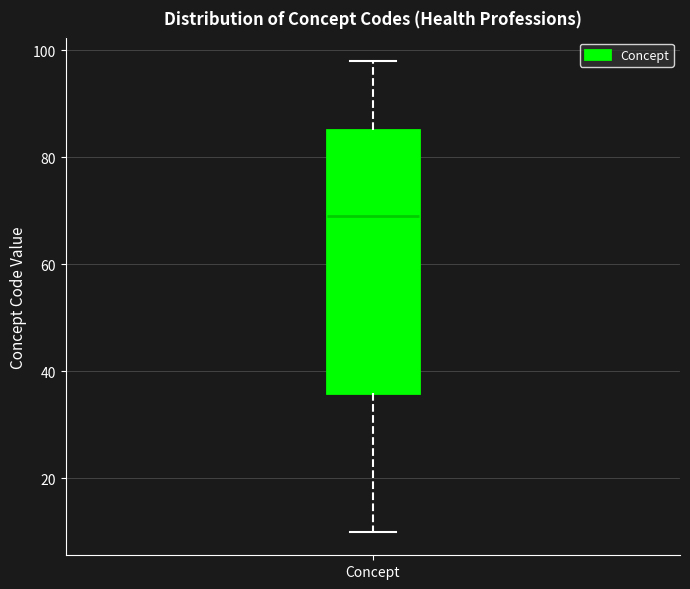

Transcribe this box plot: give where the median line is, the range the box spans, and where the two whiskers end, as read against the y-axis. The values are not printed on the chart, so give them approximately, as read against the axis.

median 70, box 36 to 86, whiskers 10 to 98